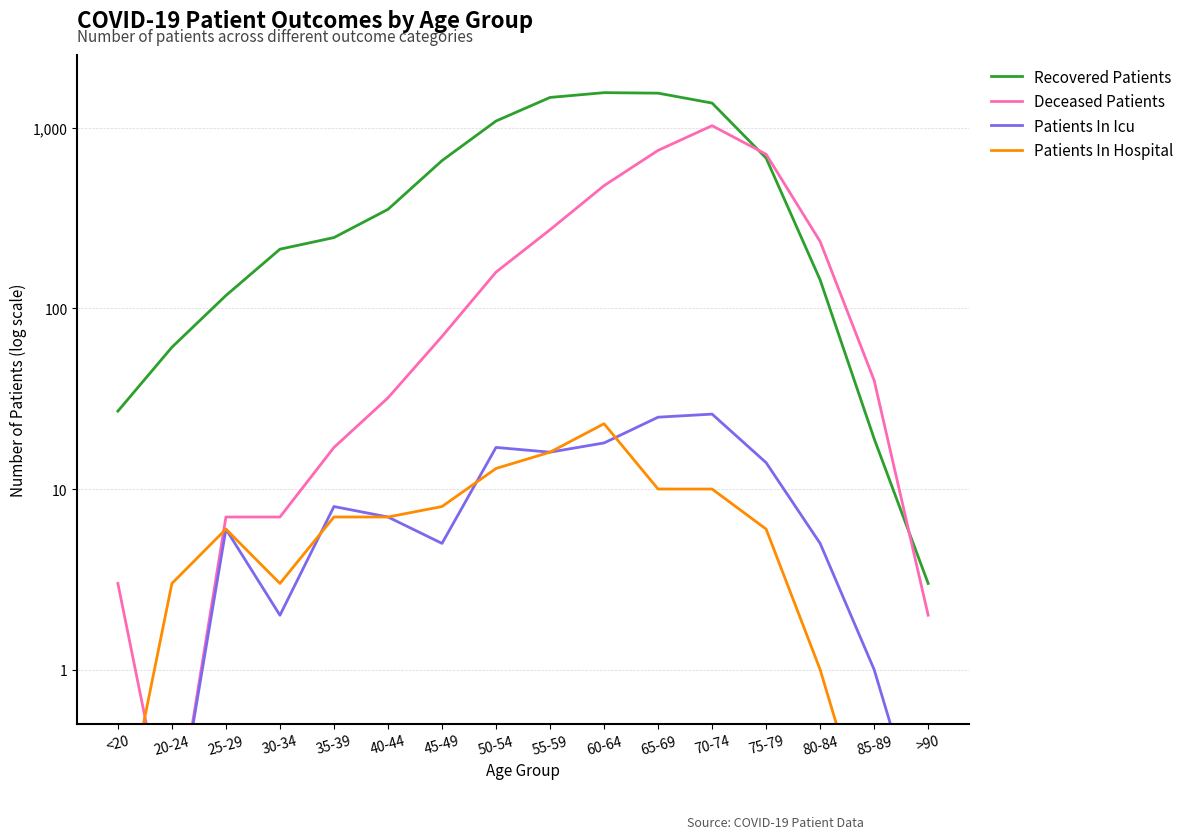

Which label corresponds to the largest value in the chart?

60-64